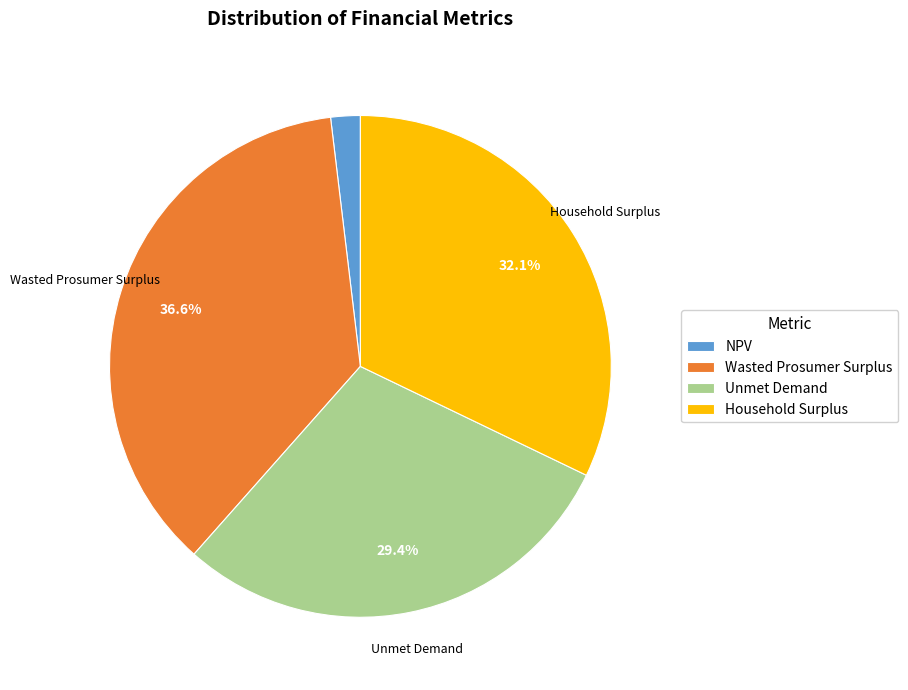

The Unmet Demand slice represents 21% of the pie. True or false?

False